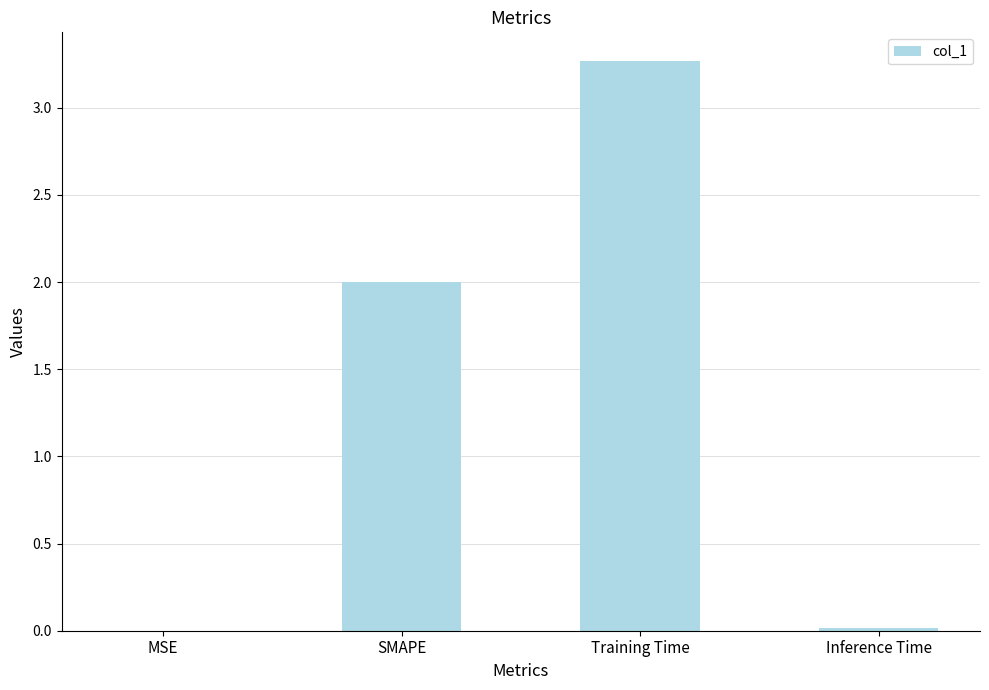

Between Training Time and SMAPE, which is larger?

Training Time